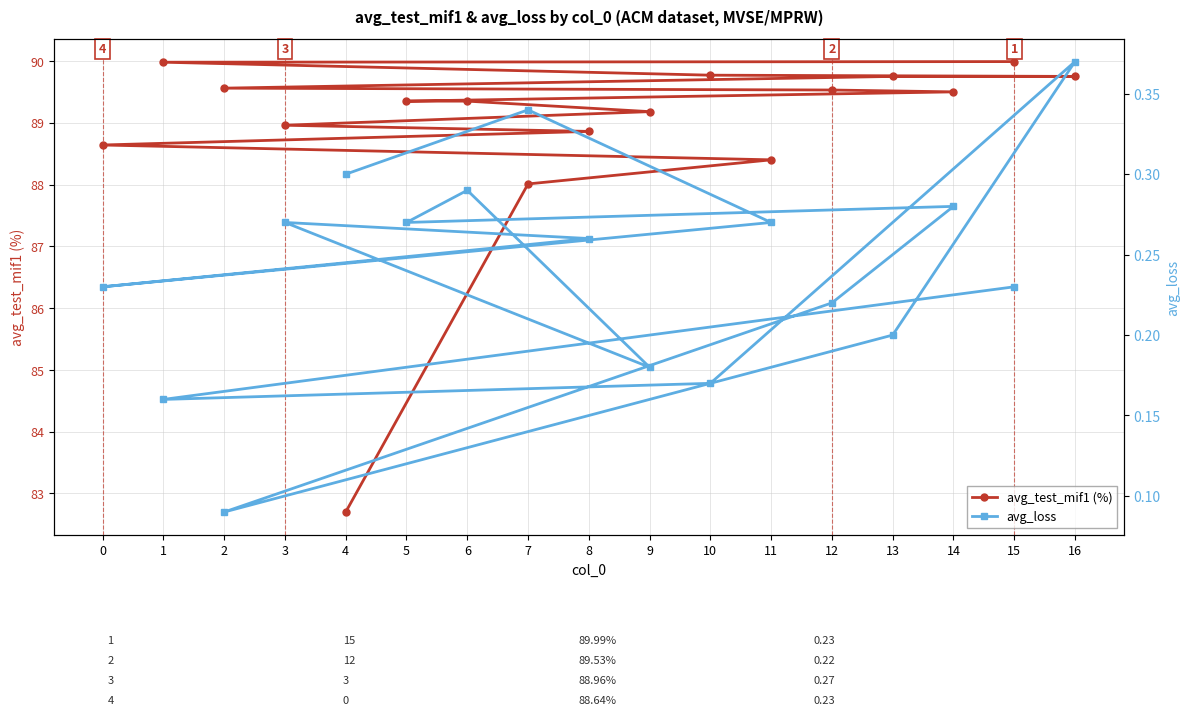

The value of avg_test_mif1 (%) at 14 is 19.1. True or false?

False